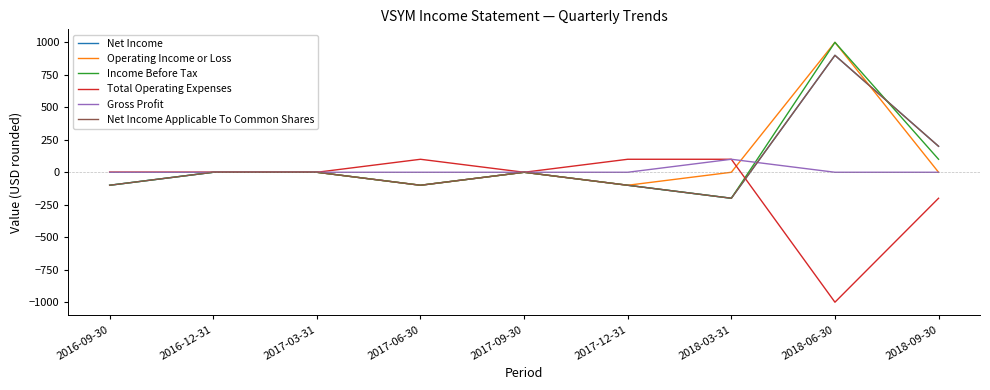

What value does the Net Income Applicable To Common Shares series have at 2018-06-30, to the nearest 10?

900